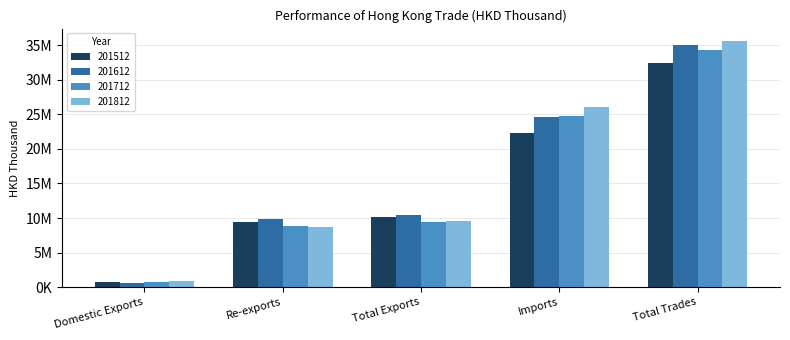

Which category has the highest value in the 201812 series?

Total Trades